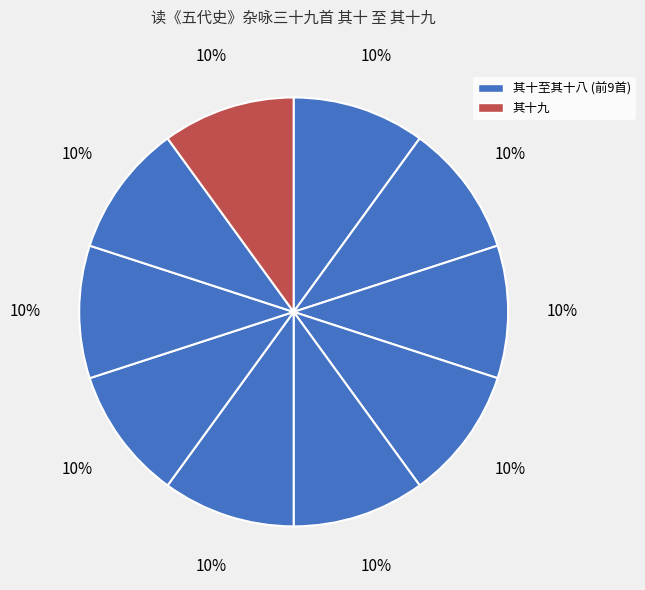

How many segments does this pie chart have?

10